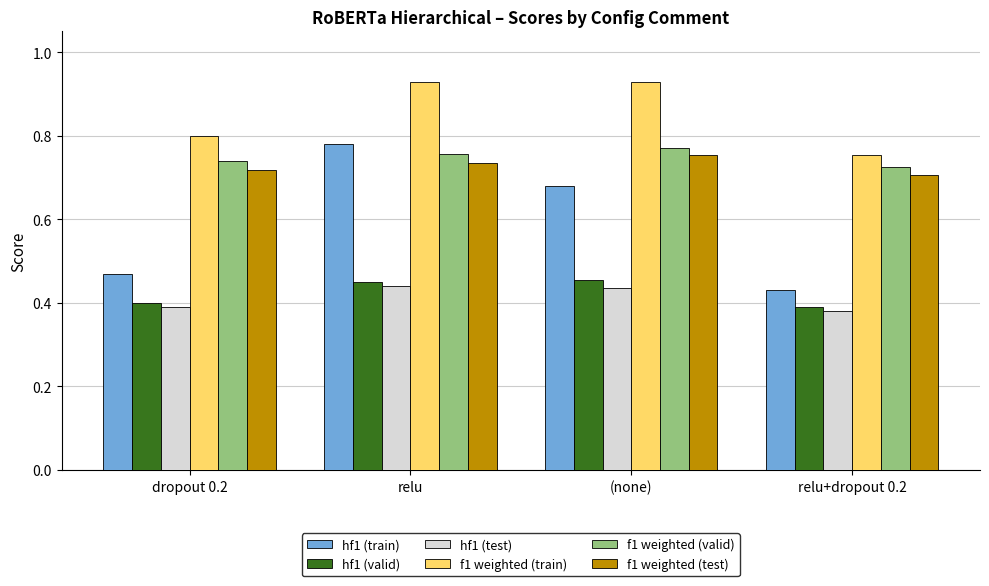

Which series changed the most between dropout 0.2 and (none)?

hf1 (train)